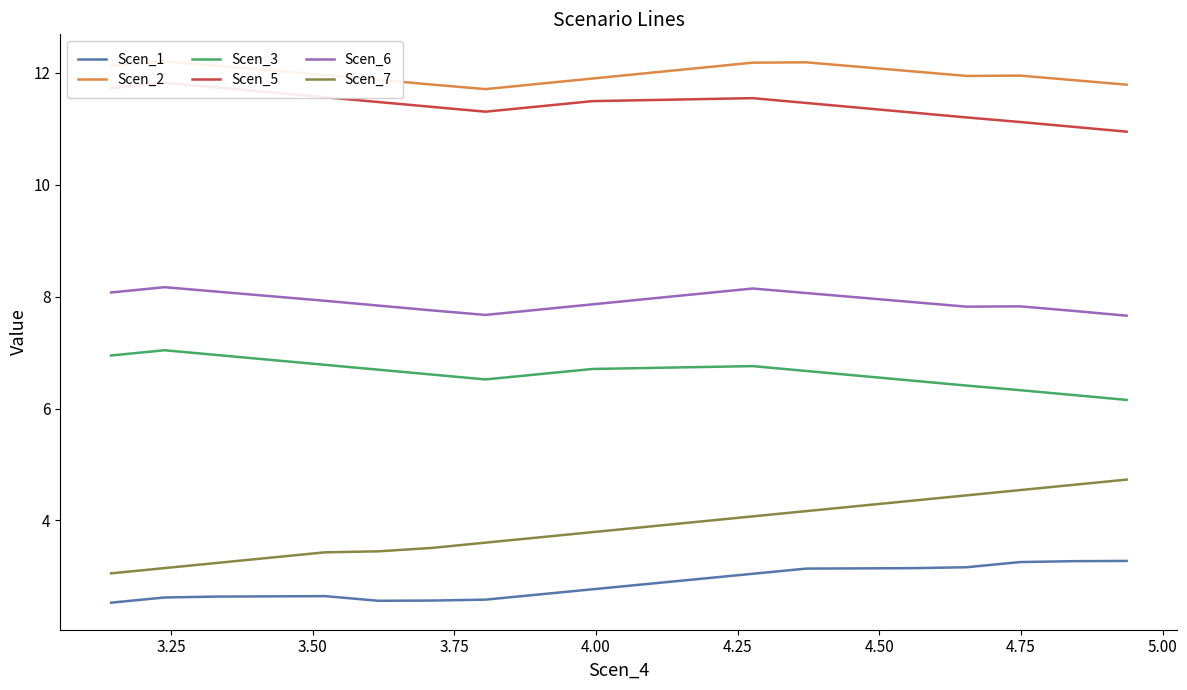

True or false: Scen_1 and Scen_2 intersect in this chart.

False